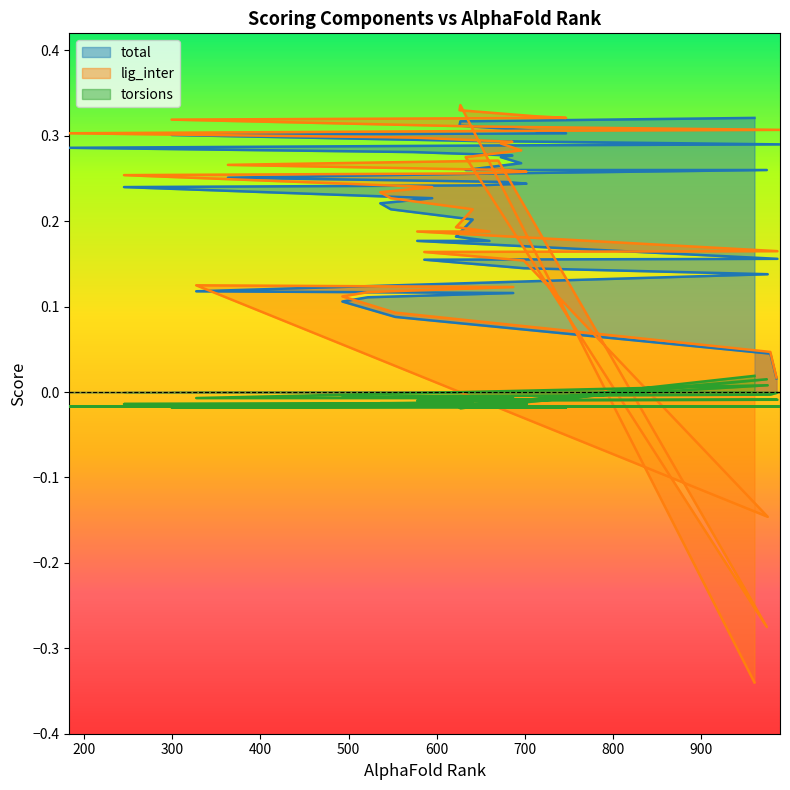

Rank the series by their maximum value, from lowest to highest.

torsions, total, lig_inter